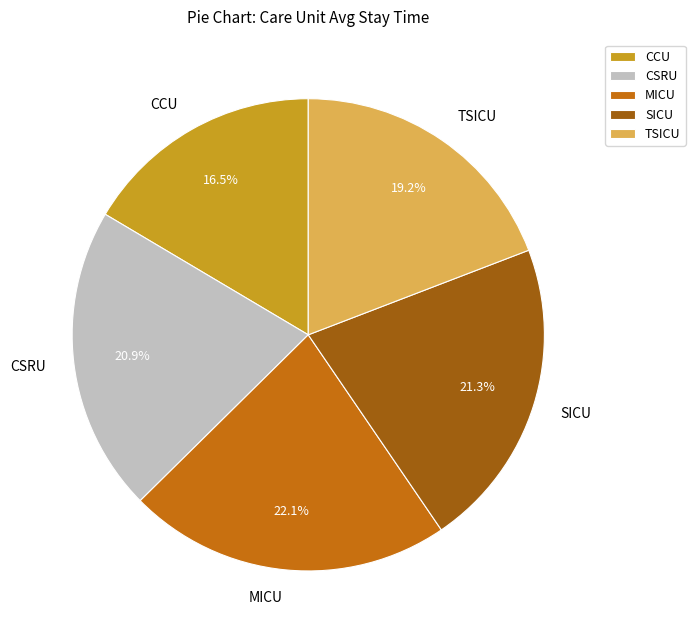

What is the ratio of the value at SICU to the value at MICU?

1.0